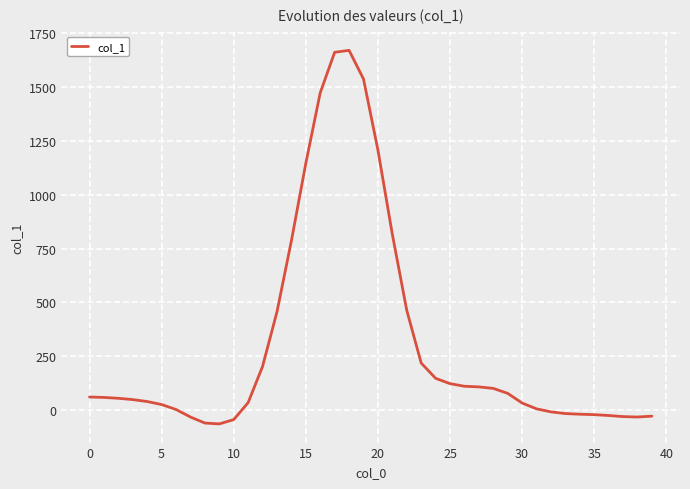

What is the difference between the maximum and second lowest values?

1732